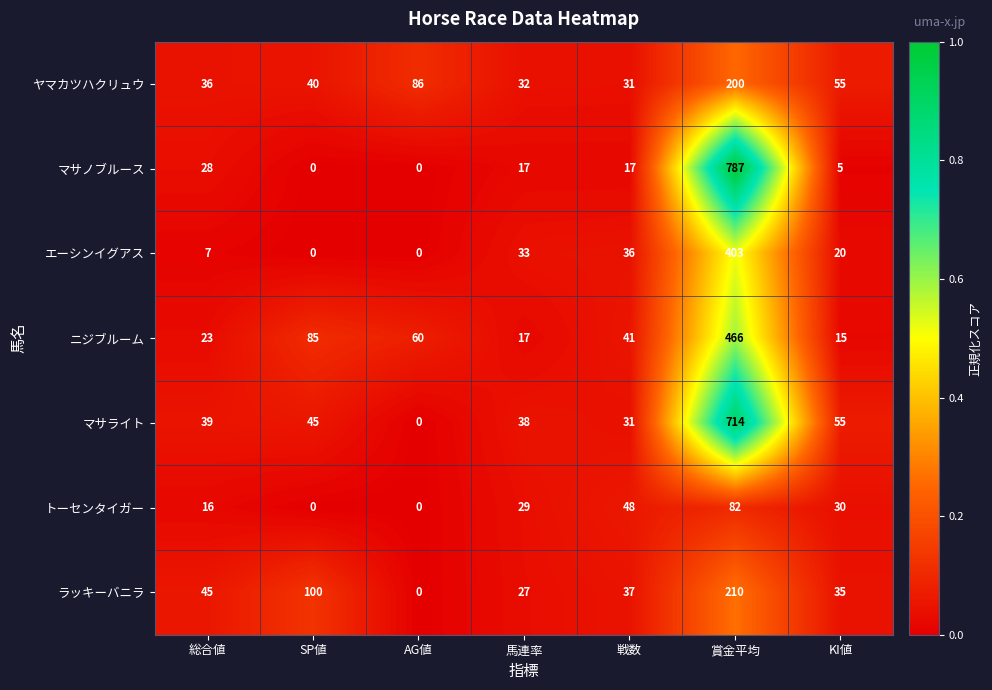

What is the difference between the ニジブルーム values at AG値 and 賞金平均?

406